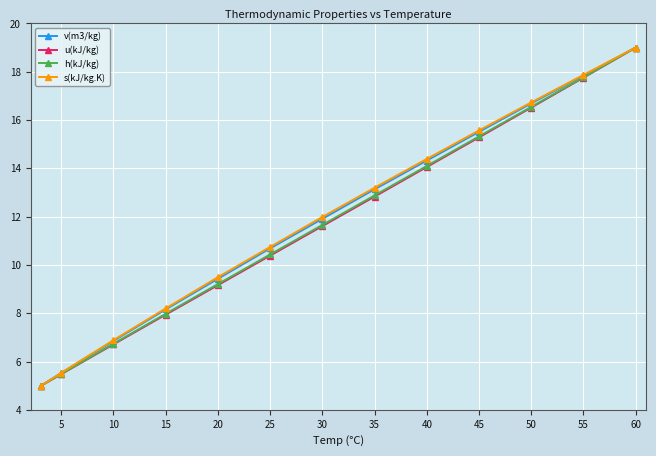

What is the maximum value shown in the chart?

19.0